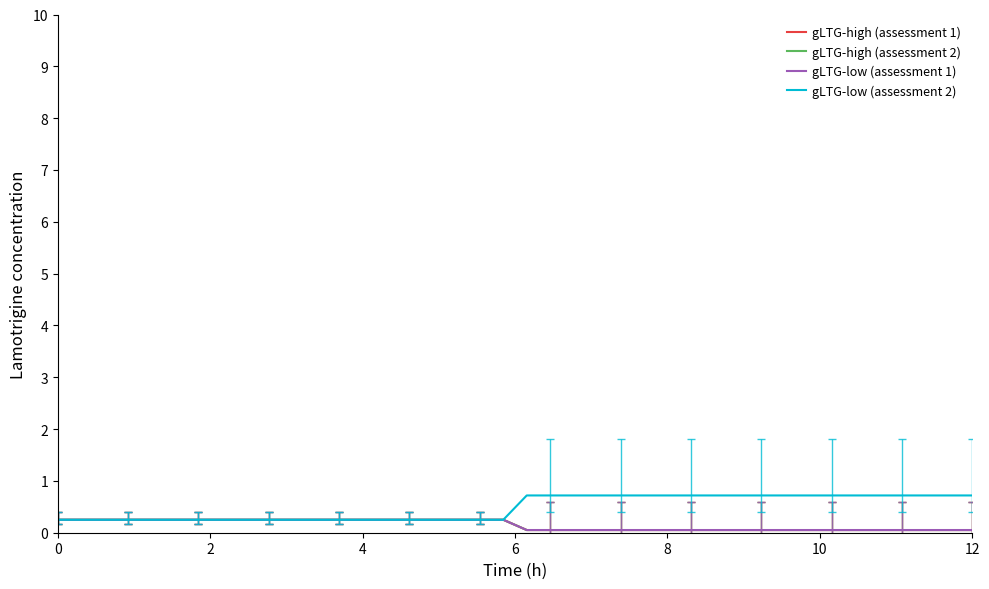

At how many categories does at least one series exceed 0?

40